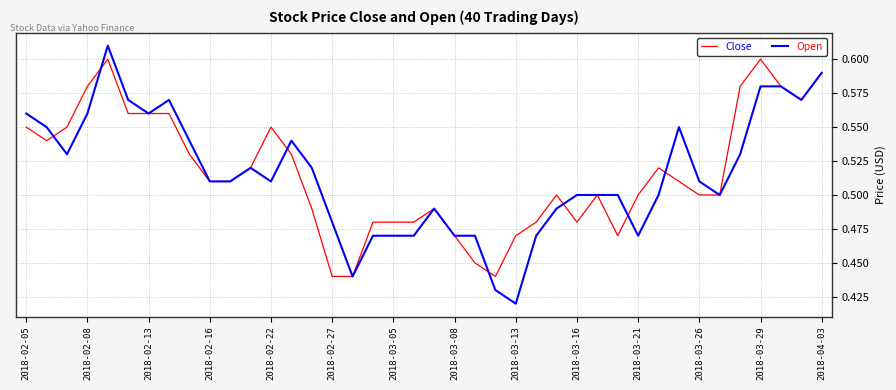

List the series in order of their peak value, highest first.

Open, Close